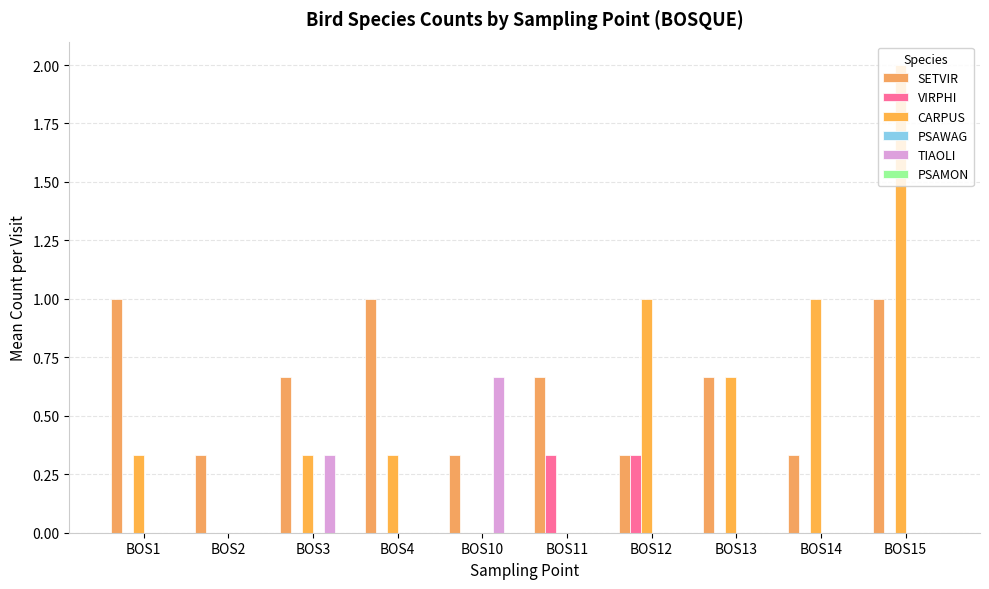

How many groups of bars are there?

10